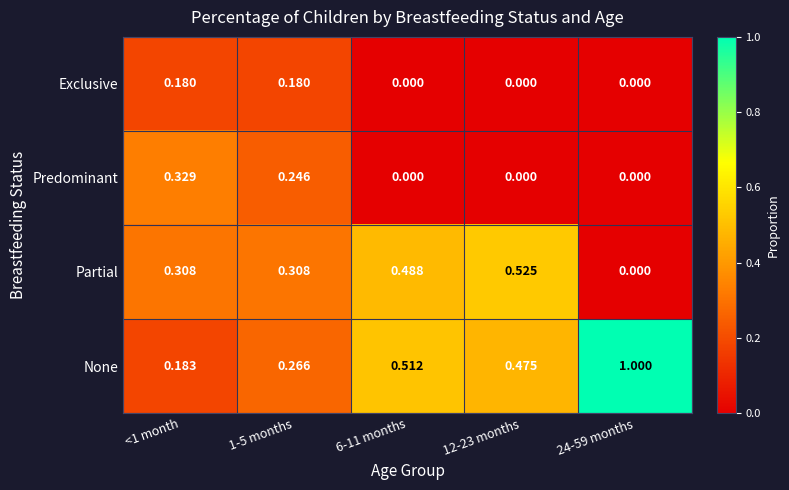

Which series has the widest spread of values?

None